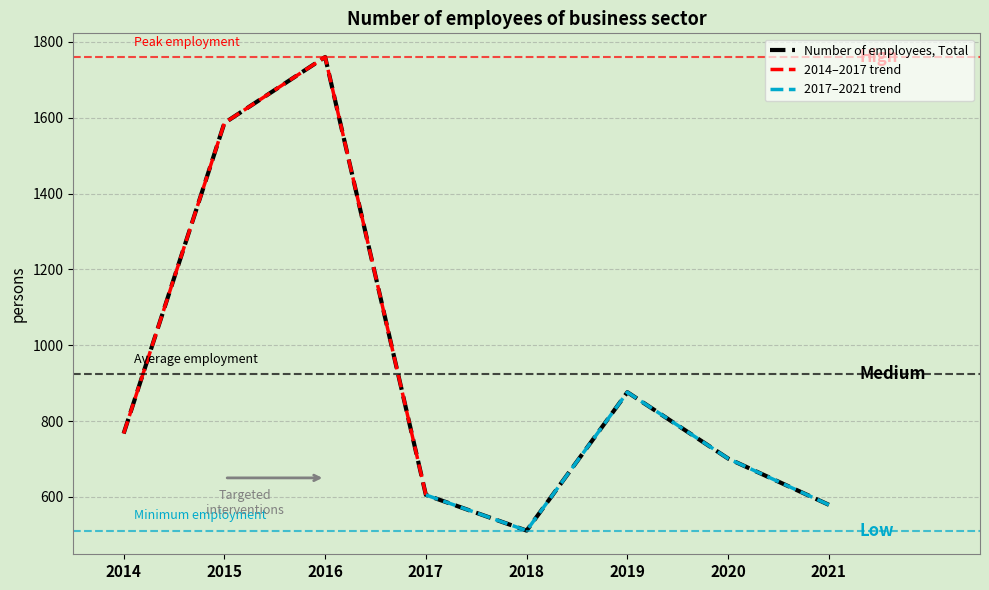

How many interior local valleys (lower than both neighbors) does the data have?

1